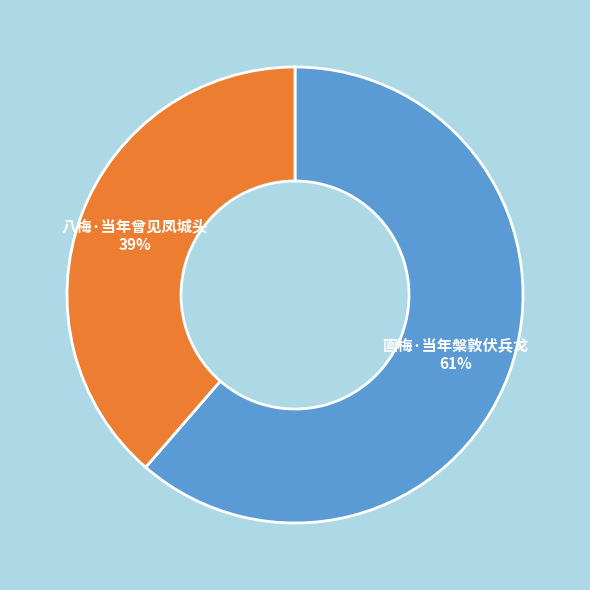

Between 八梅·当年曾见凤城头 and 画梅·当年槃敦伏兵戈, which is larger?

画梅·当年槃敦伏兵戈